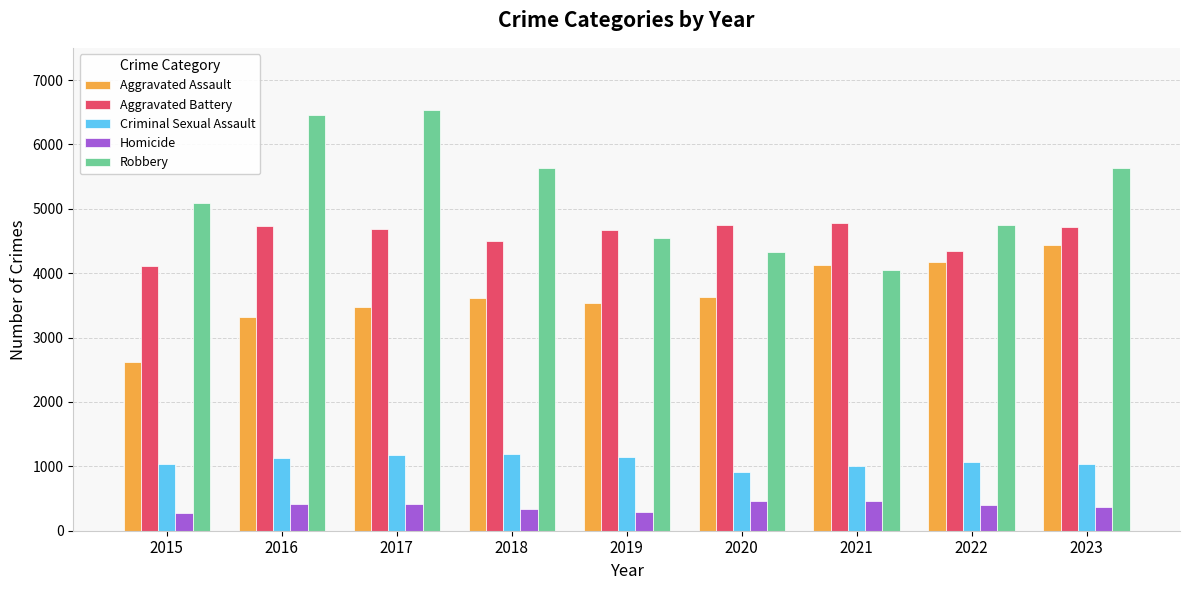

What is the difference between the Robbery values at 2018 and 2016?

833